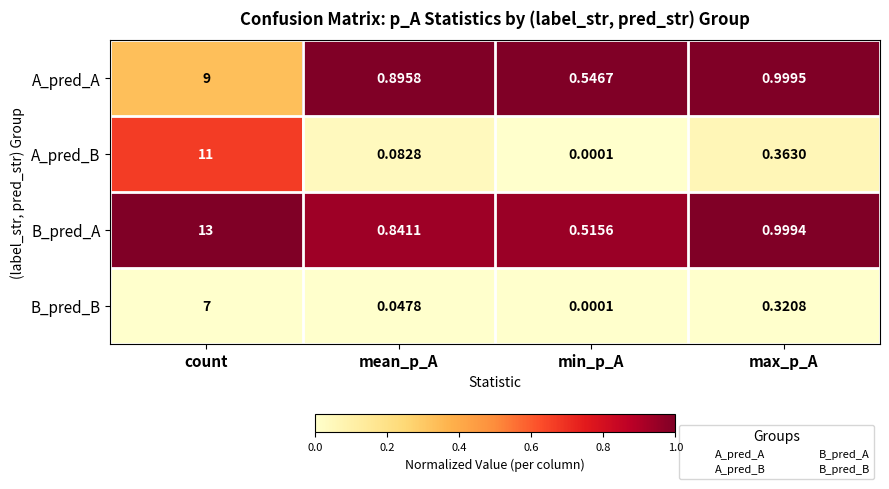

At which label is A_pred_A closest to 4?

max_p_A